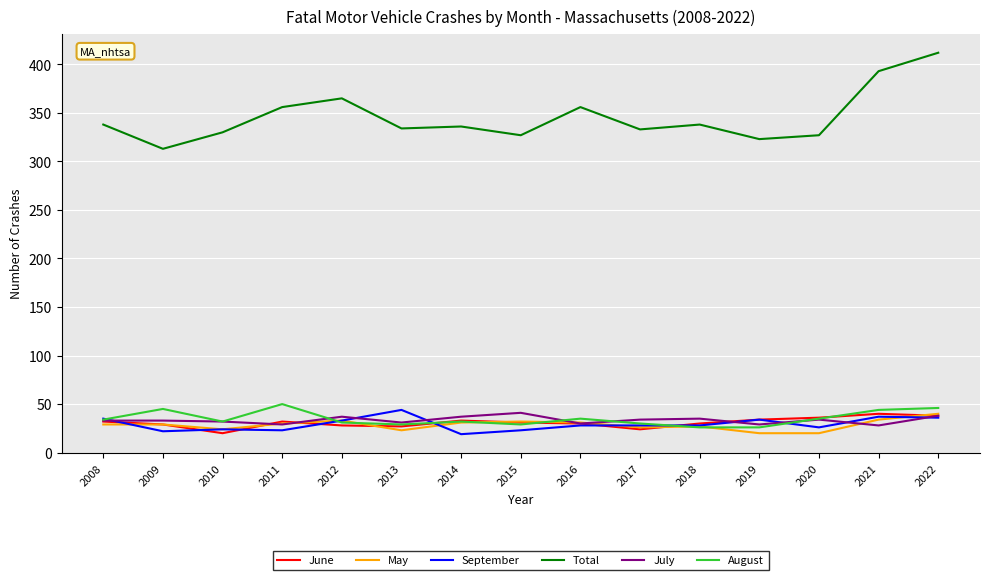

What is the lowest value of the September series?

19